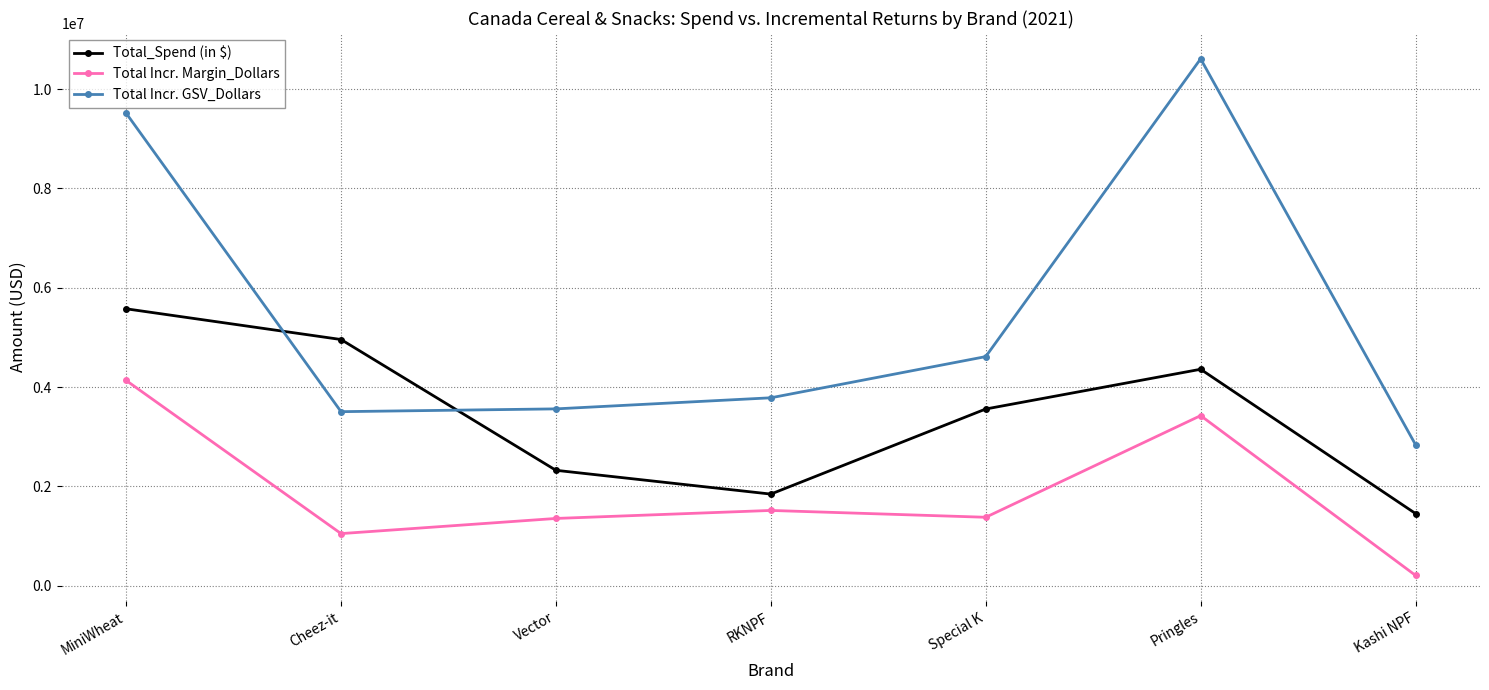

At which label does Total_Spend (in $) reach its peak?

MiniWheat